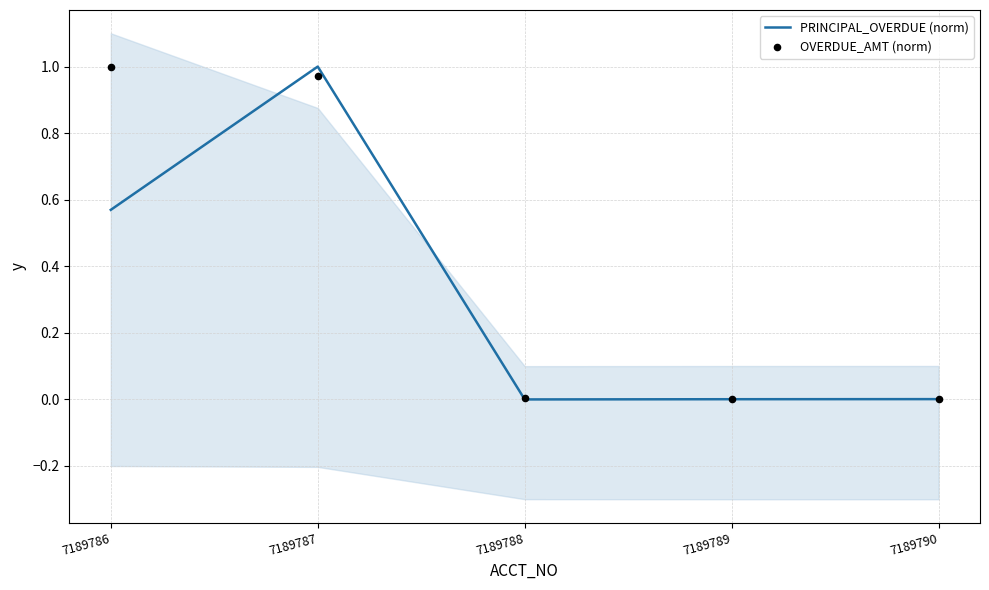

Is the value of OVERDUE_AMT (norm) at 7189787 greater than the value of PRINCIPAL_OVERDUE (norm) at 7189789?

Yes